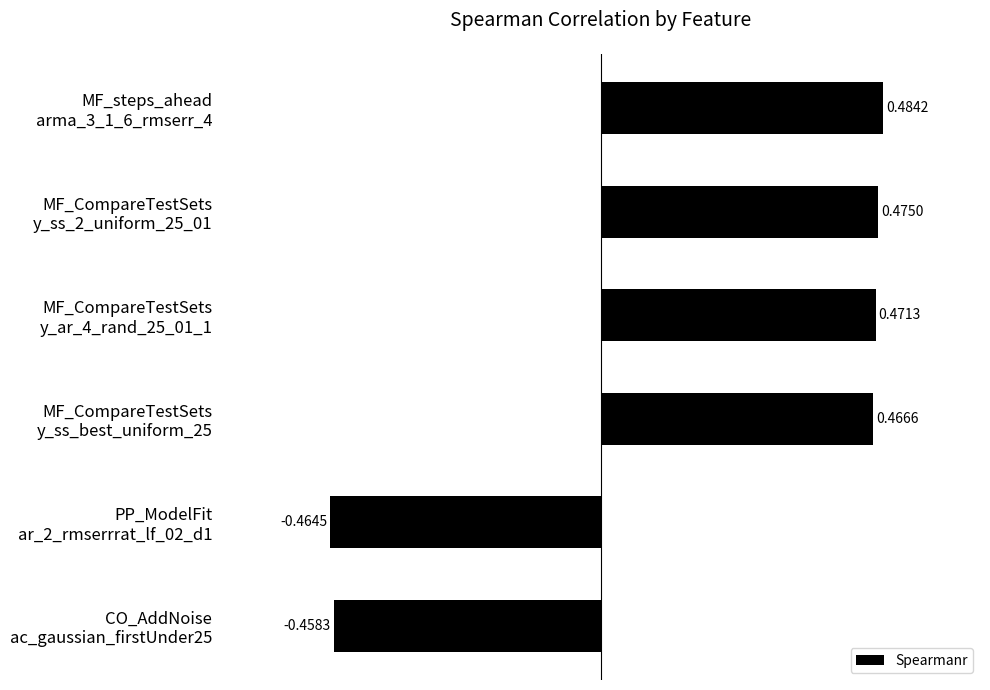

How many categories are shown in the chart?

6